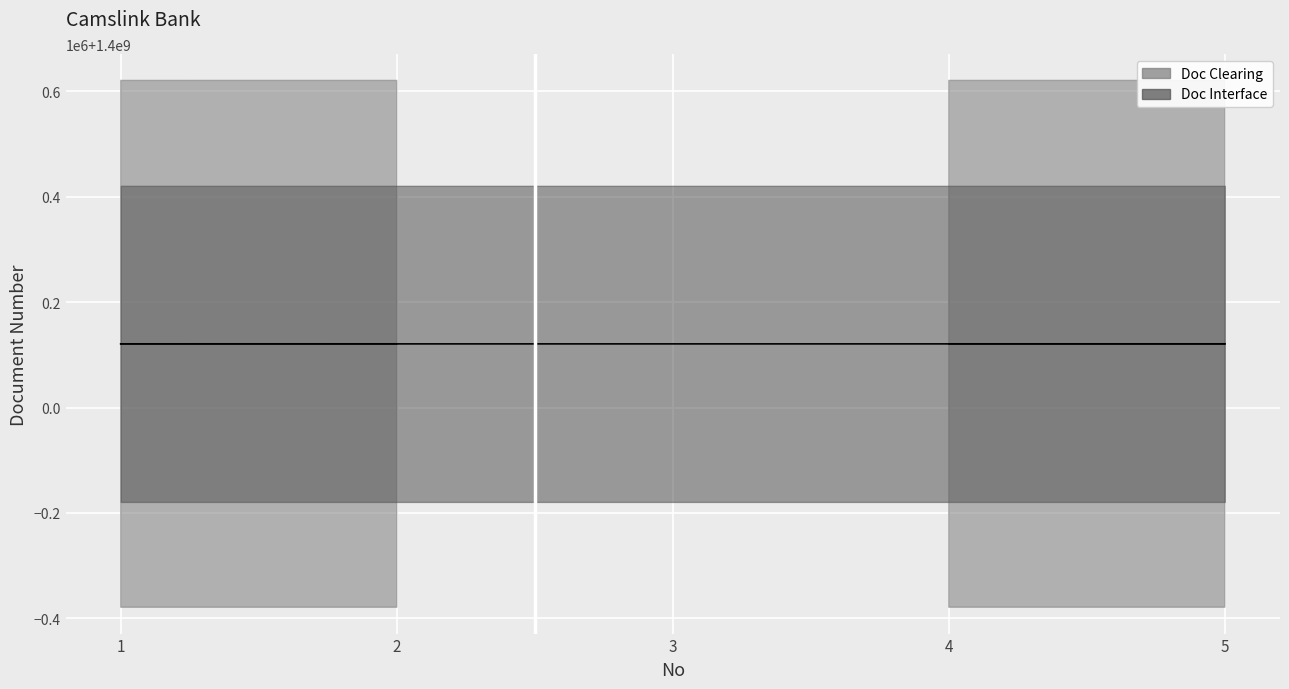

How many data points in Doc Interface are above 1400120933?

2